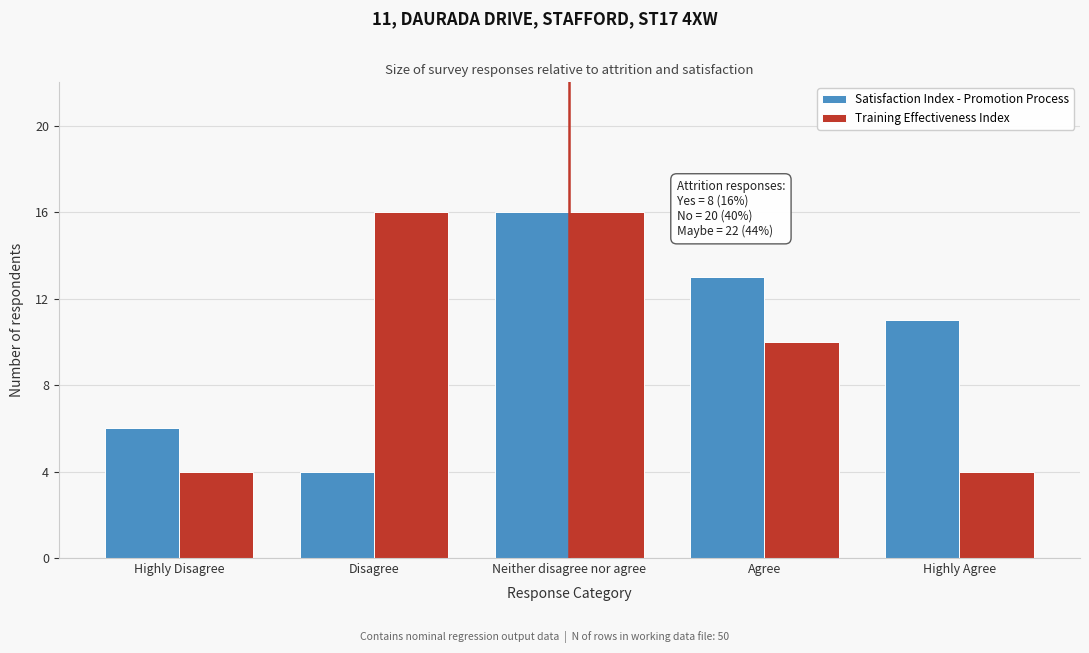

Reading left to right, extract all data points from this chart.

Satisfaction Index - Promotion Process: Highly Disagree=6	Disagree=4	Neither disagree nor agree=16	Agree=13	Highly Agree=11
Training Effectiveness Index: Highly Disagree=4	Disagree=16	Neither disagree nor agree=16	Agree=10	Highly Agree=4